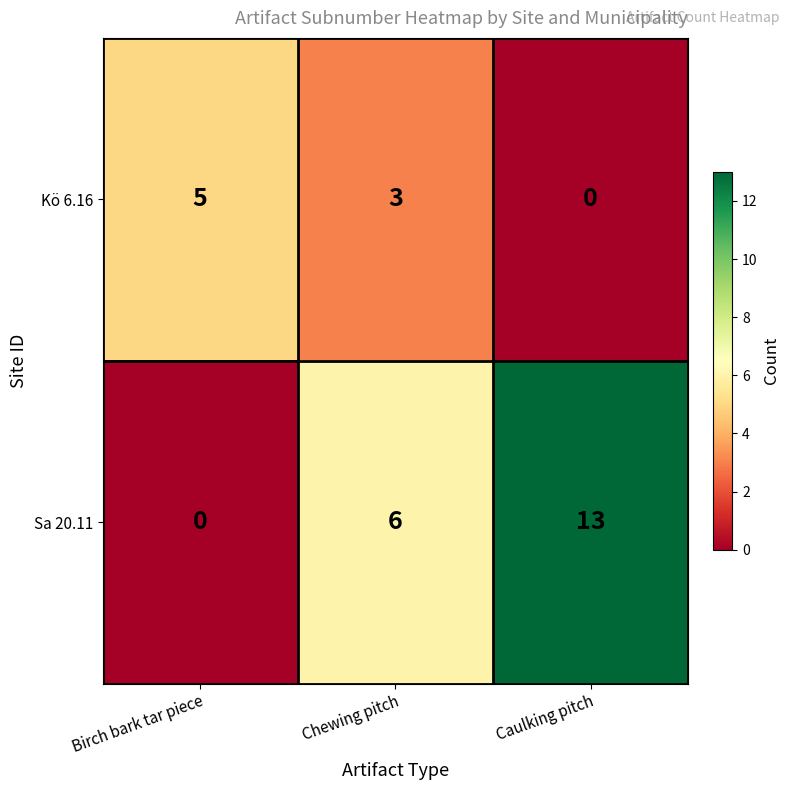

The value of Sa 20.11 at Chewing pitch is 6. True or false?

True